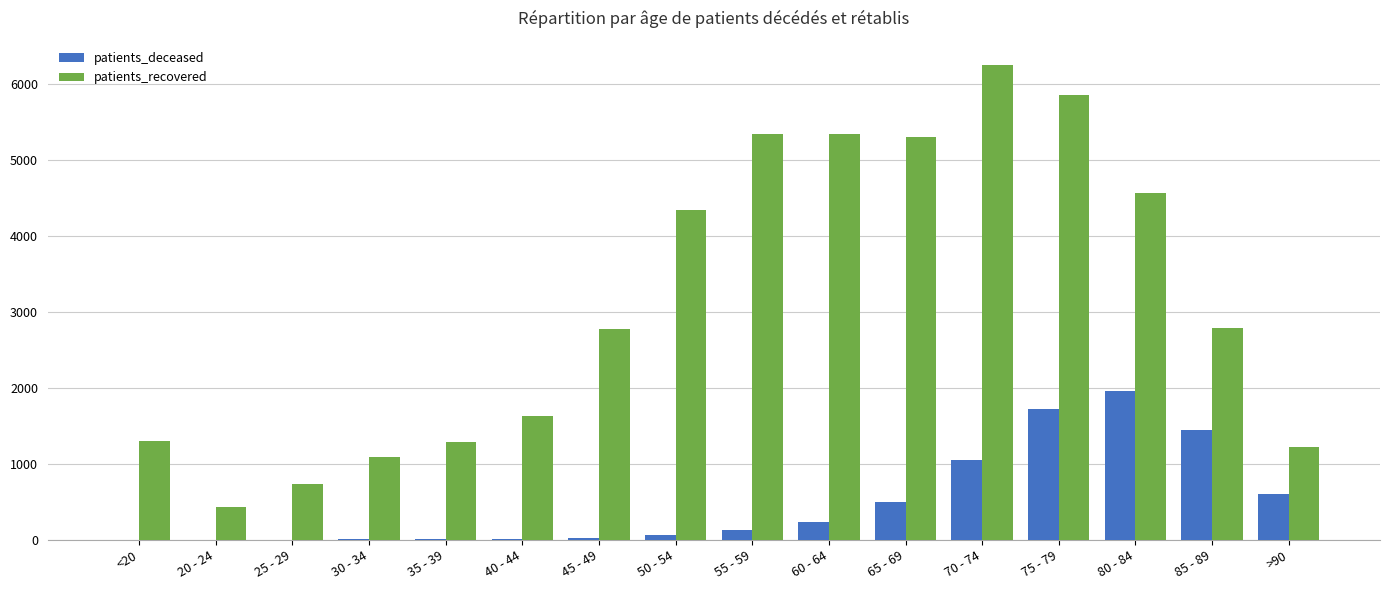

Is the value of patients_deceased at 60 - 64 greater than the value of patients_recovered at 50 - 54?

No